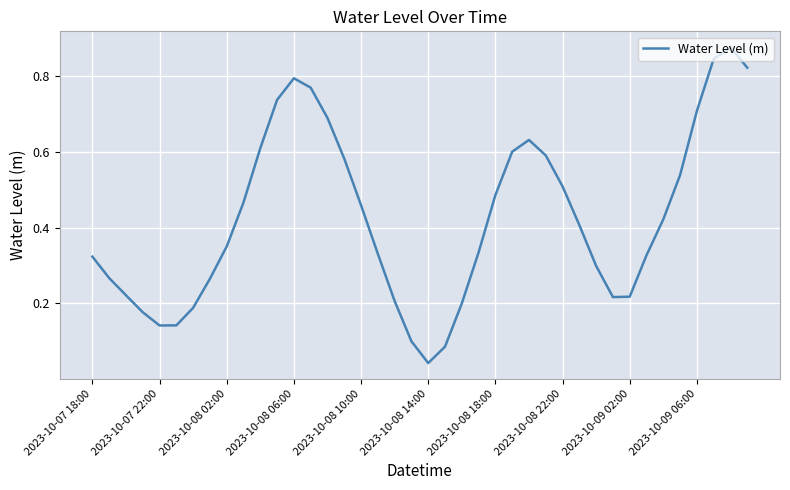

How many lines are shown in the chart?

1